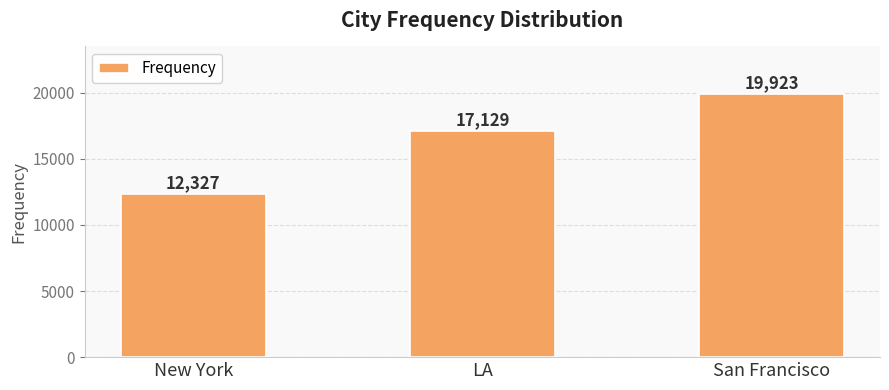

What is the average value?

16460